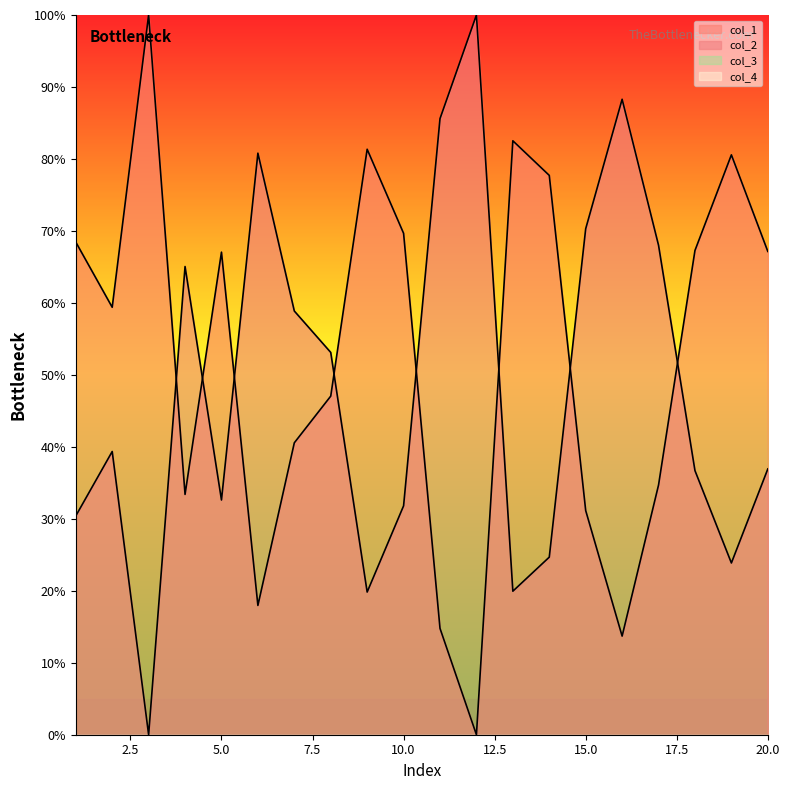

Read the col_2 value at 7.

58.9